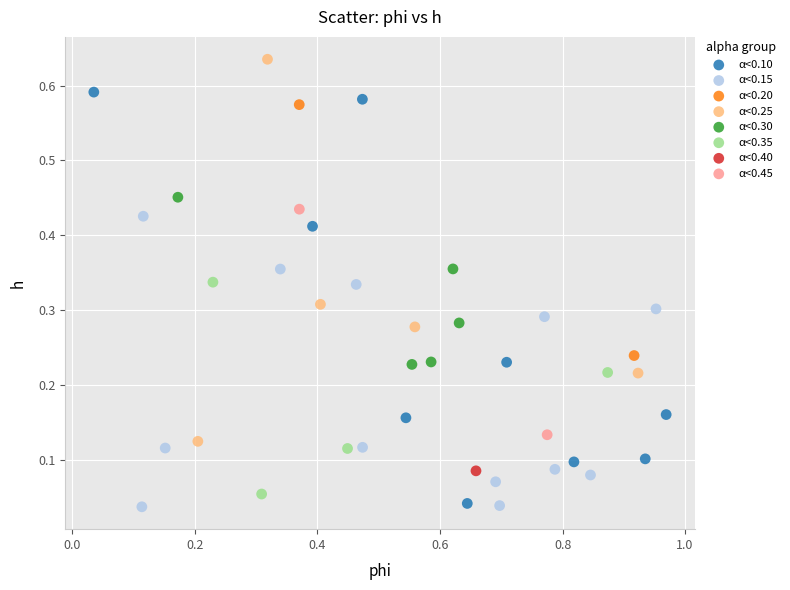

What are all the series names shown in the legend?

α<0.10, α<0.15, α<0.20, α<0.25, α<0.30, α<0.35, α<0.40, α<0.45